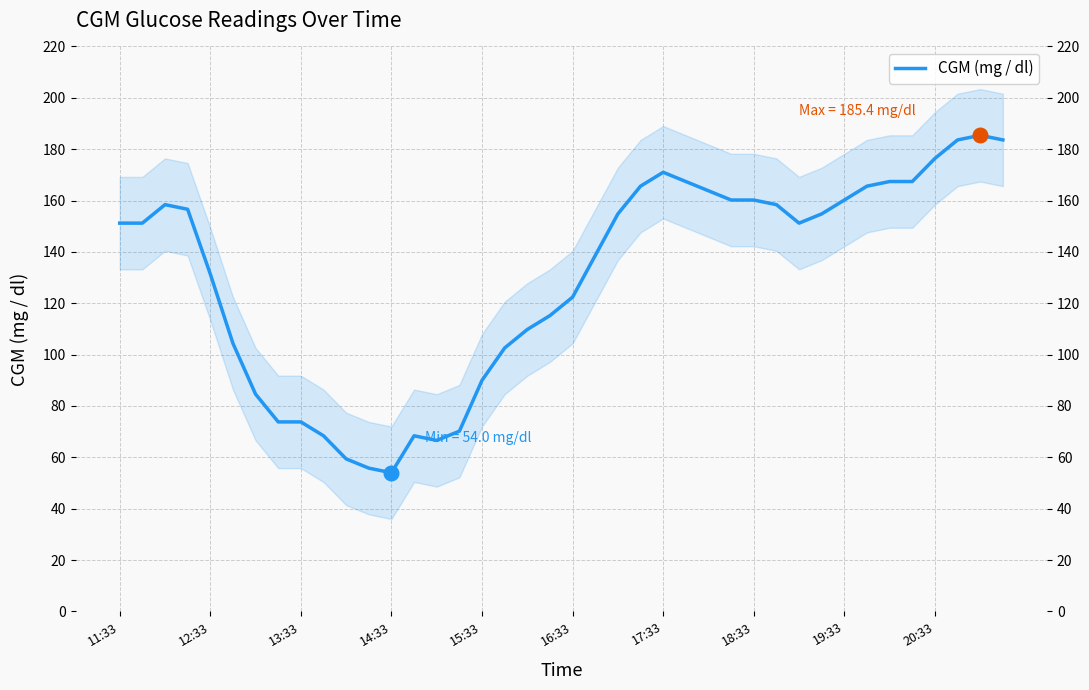

What is the change in value from 21 to 27?

+21.6